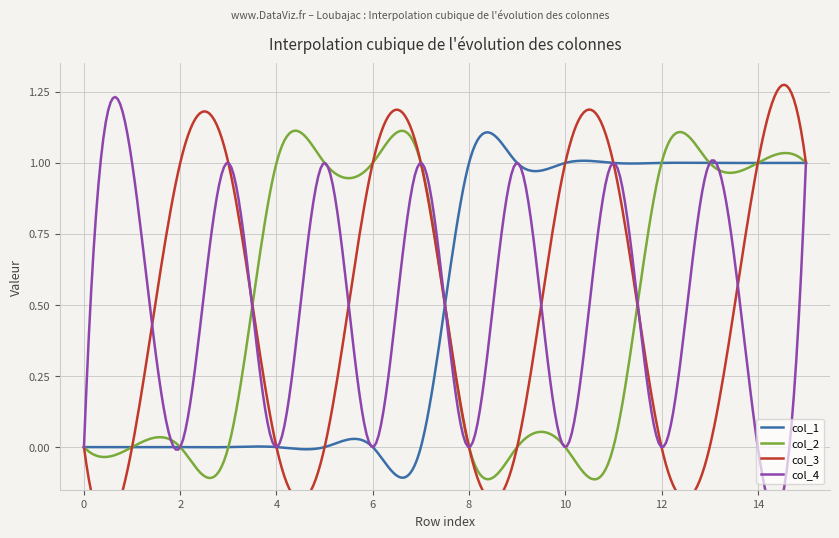

True or false: col_3 has more than 2 points higher than both neighbors.

False